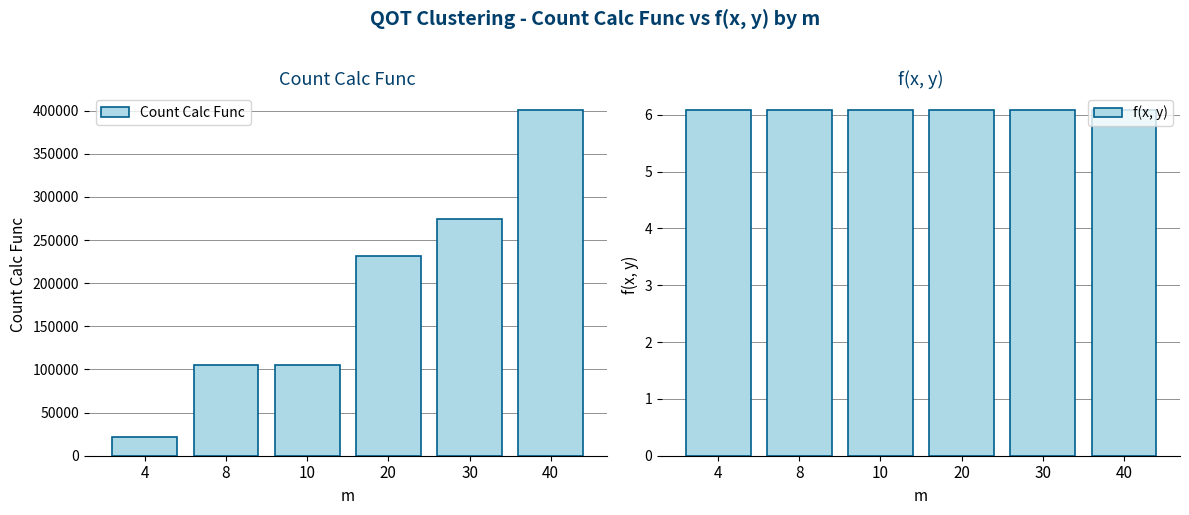

What is the approximate value of Count Calc Func at 4?

21242